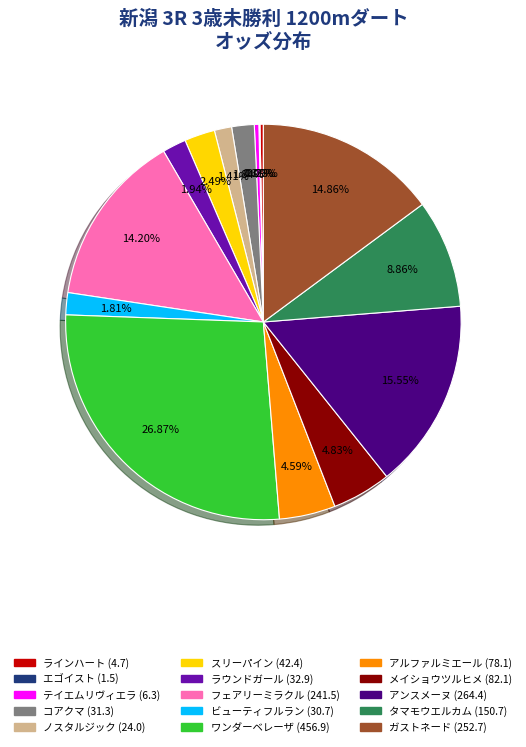

Between アンスメーヌ and コアクマ, which is larger?

アンスメーヌ